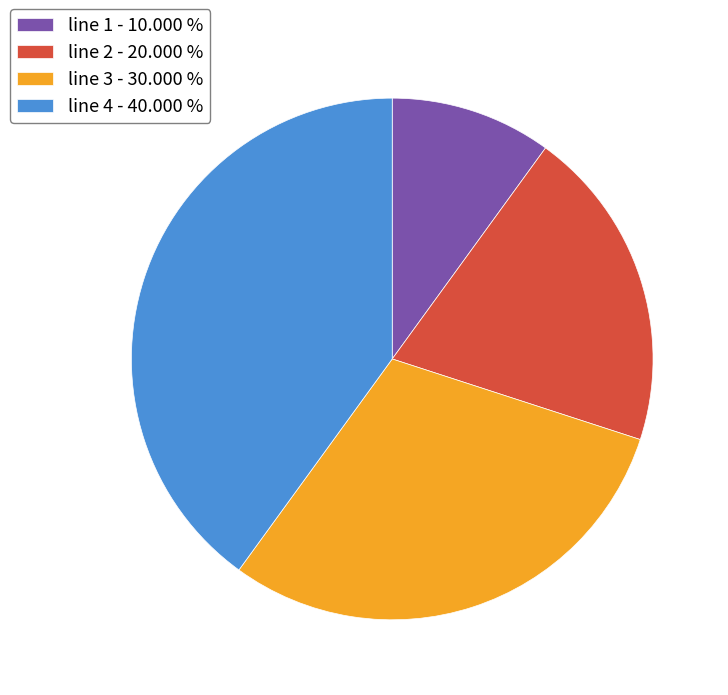

Which category has the smallest portion of the pie?

line 1